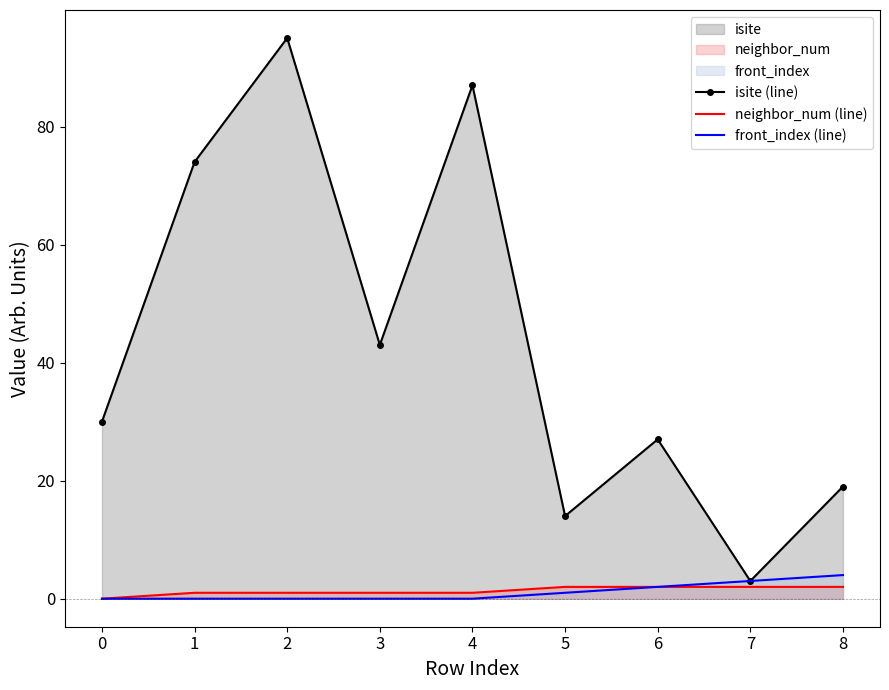

Is it true that front_index (line) equals 2 at 6?

True